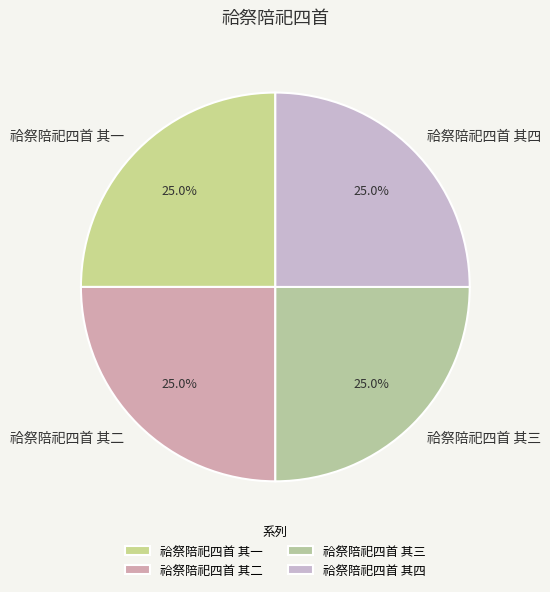

Combined, what portion of the pie is 祫祭陪祀四首 其三 and 祫祭陪祀四首 其四?

50.0%